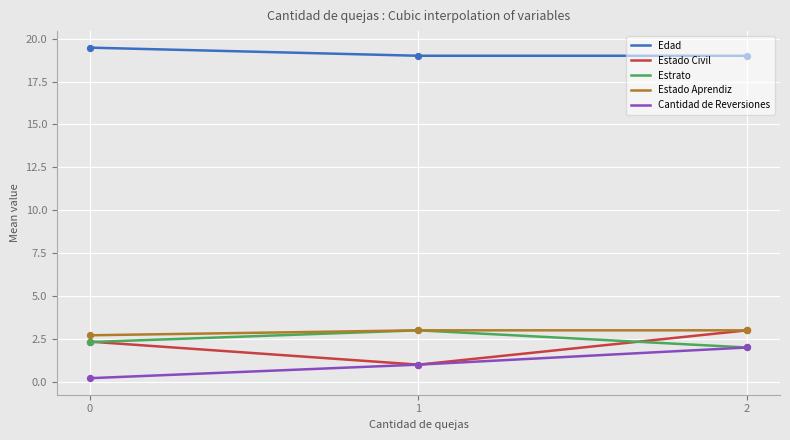

What is the highest value of the Estado Aprendiz series?

3.0